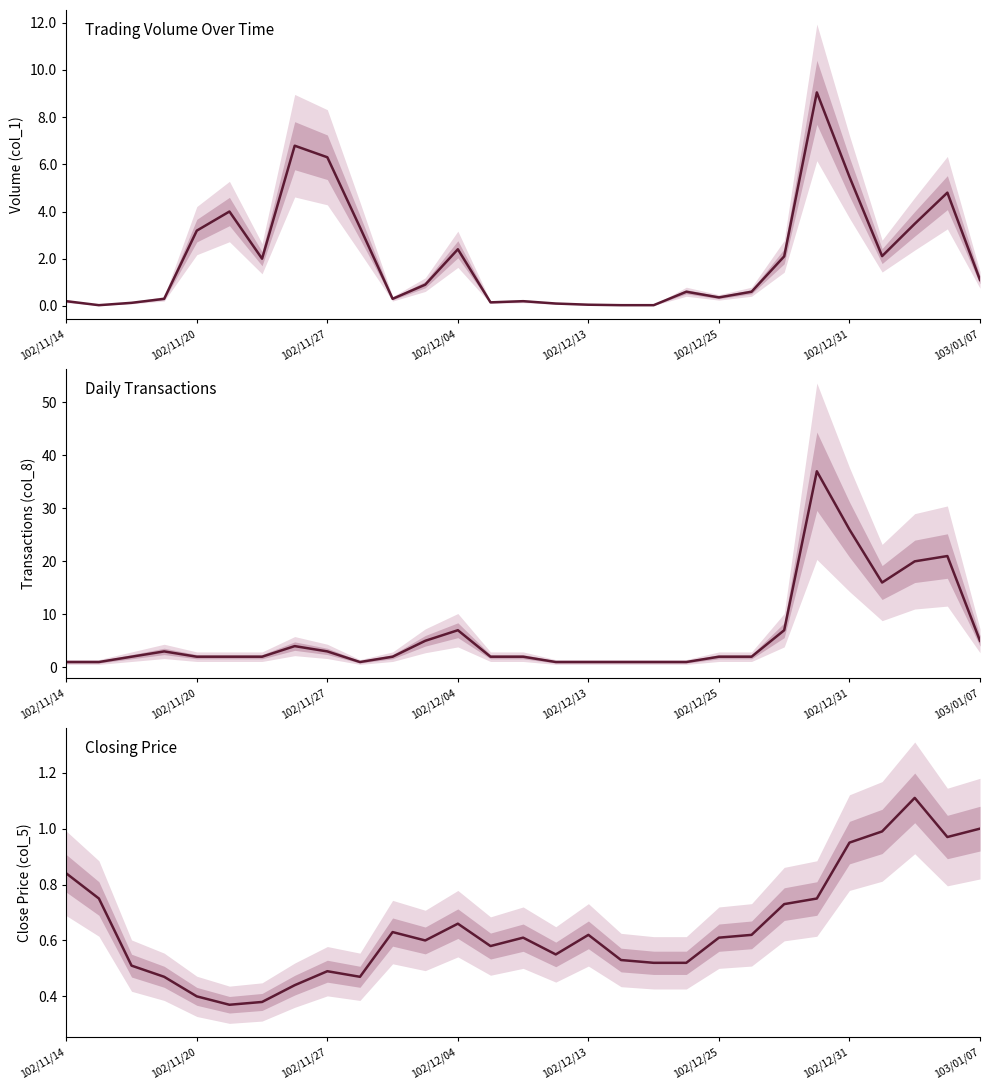

Does the chart display data point markers on the line(s)?

No